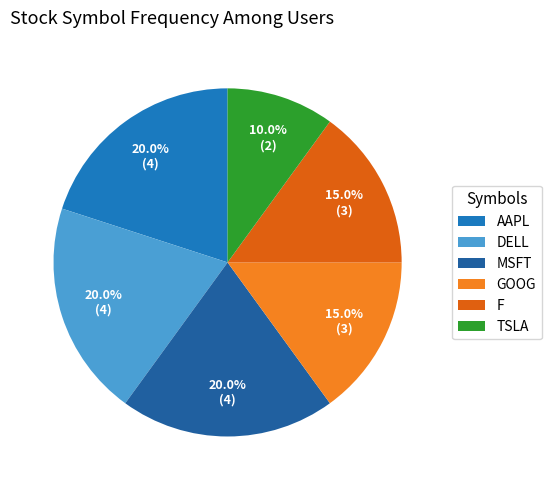

To the nearest percent, what portion does F represent?

15%